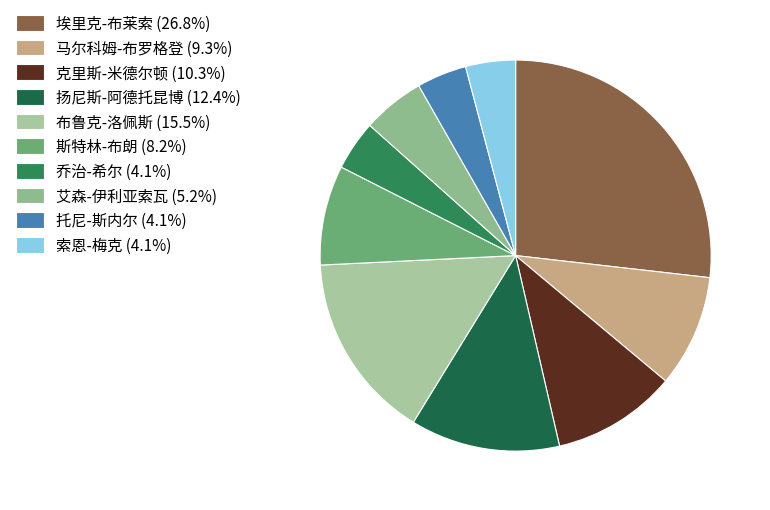

True or false: 索恩-梅克 accounts for 19% of the total.

False